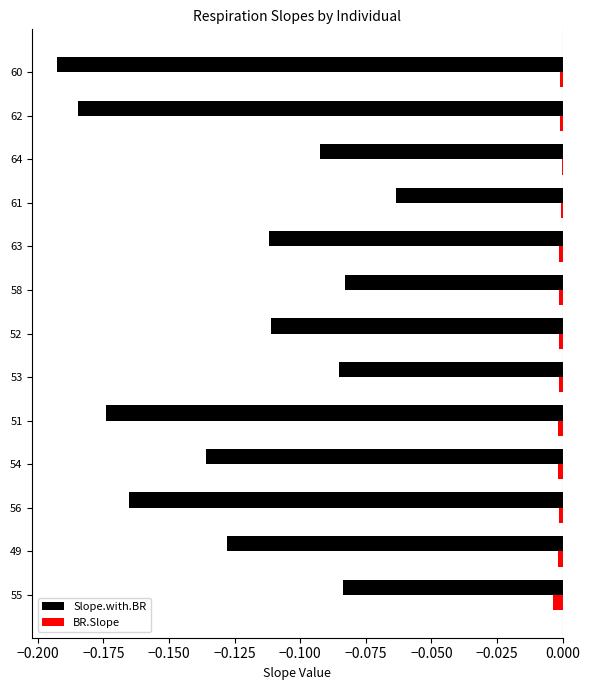

Which series changed the most between 56 and 63?

Slope.with.BR